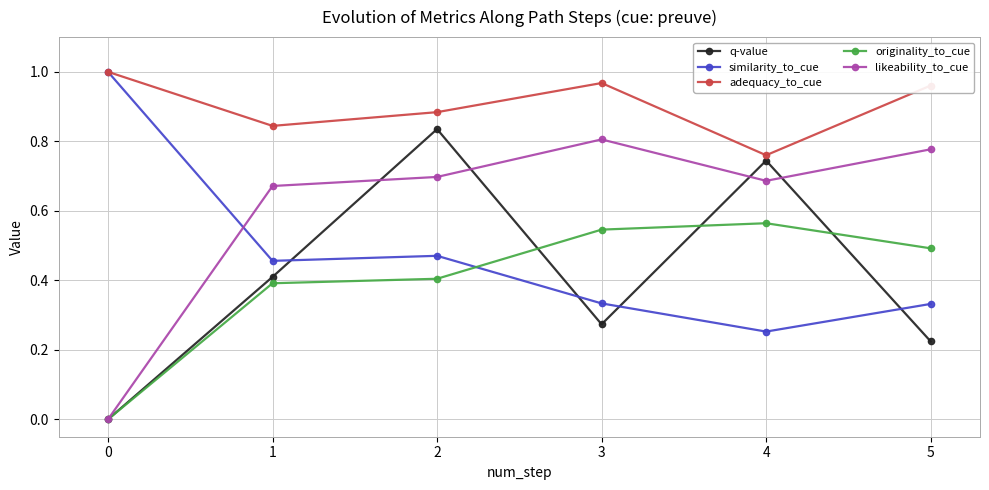

What is the difference between the q-value values at 2 and 4?

0.1